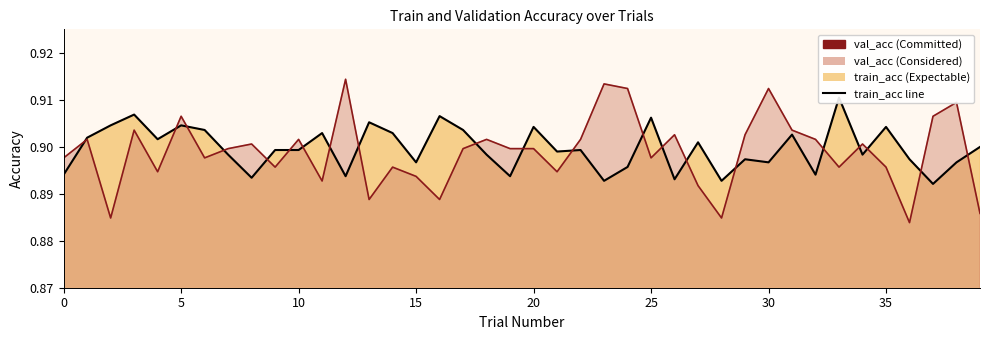

List the labels in order of train_acc value, smallest first.

37, 23, 28, 26, 8, 12, 19, 0, 32, 24, 15, 30, 38, 29, 36, 7, 18, 34, 21, 9, 10, 22, 39, 27, 4, 1, 31, 11, 14, 6, 17, 20, 35, 2, 5, 13, 25, 16, 3, 33